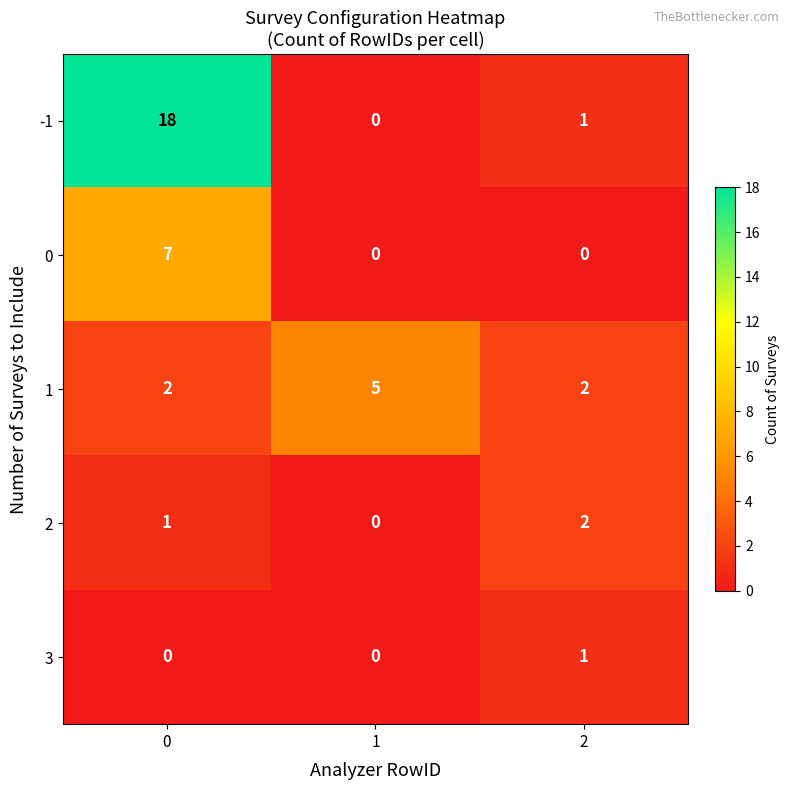

What is the difference between the highest and lowest values at 1?

5